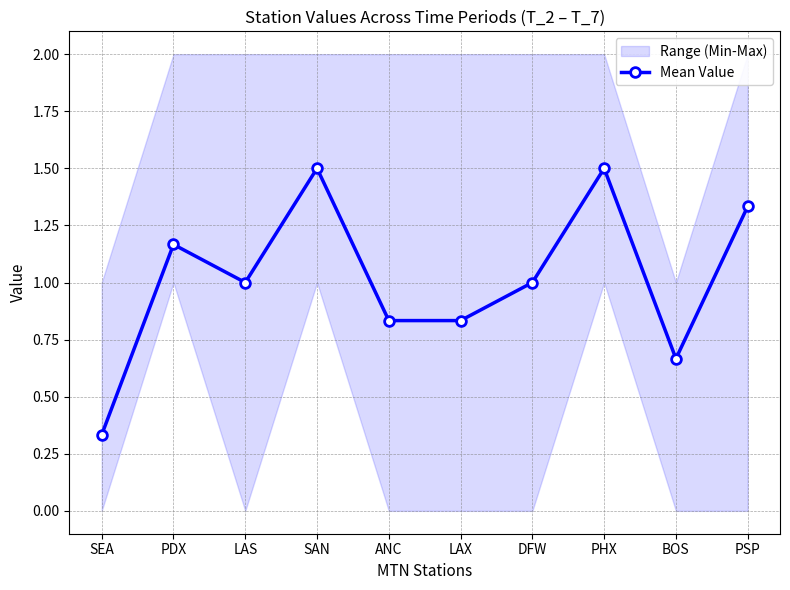

Reading right to left, list all the values displayed in this chart.

1.3	0.7	1.5	1.0	0.8	0.8	1.5	1.0	1.2	0.3